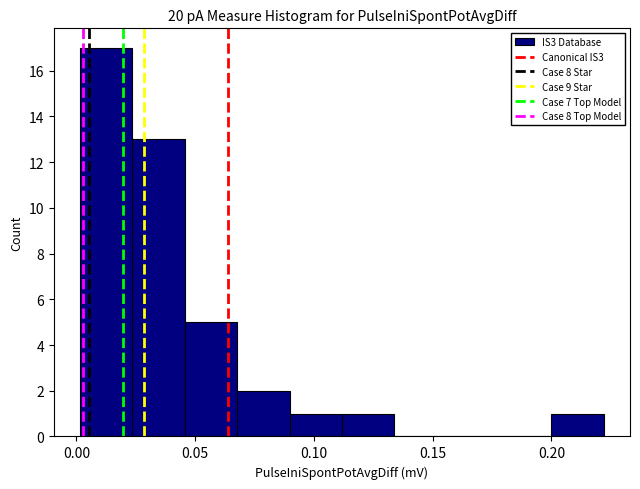

How tall is the bar that spans 0.090 to 0.110 on the x-axis? Neither the bar edges nor the heights are printed on the chart, so give them approximately, as read against the axes.

1